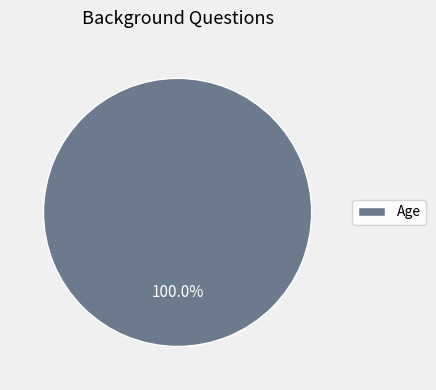

Rank the categories by value from highest to lowest.

Age